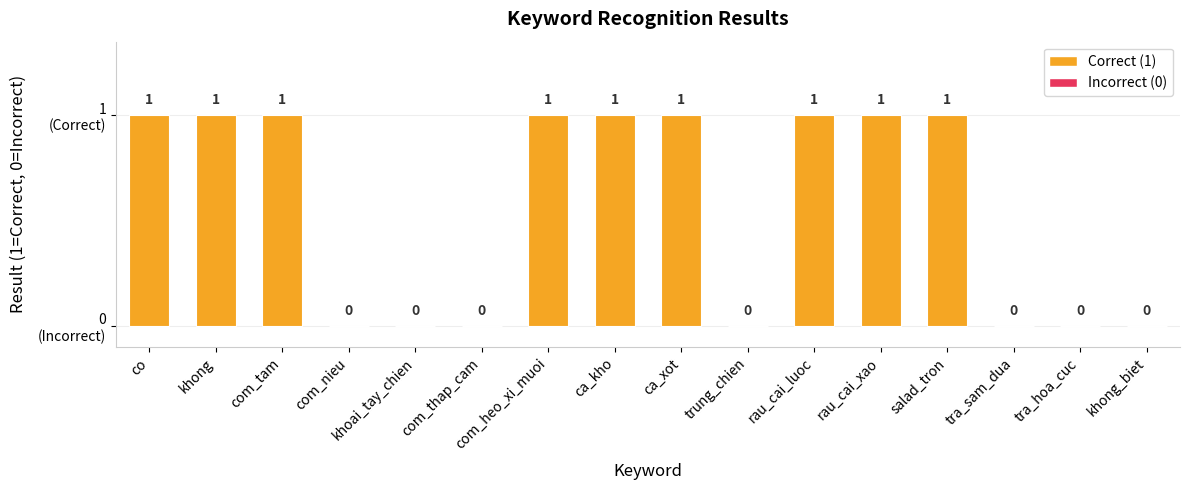

Reading right to left, extract all data points from this chart.

0	0	0	1	1	1	0	1	1	1	0	0	0	1	1	1